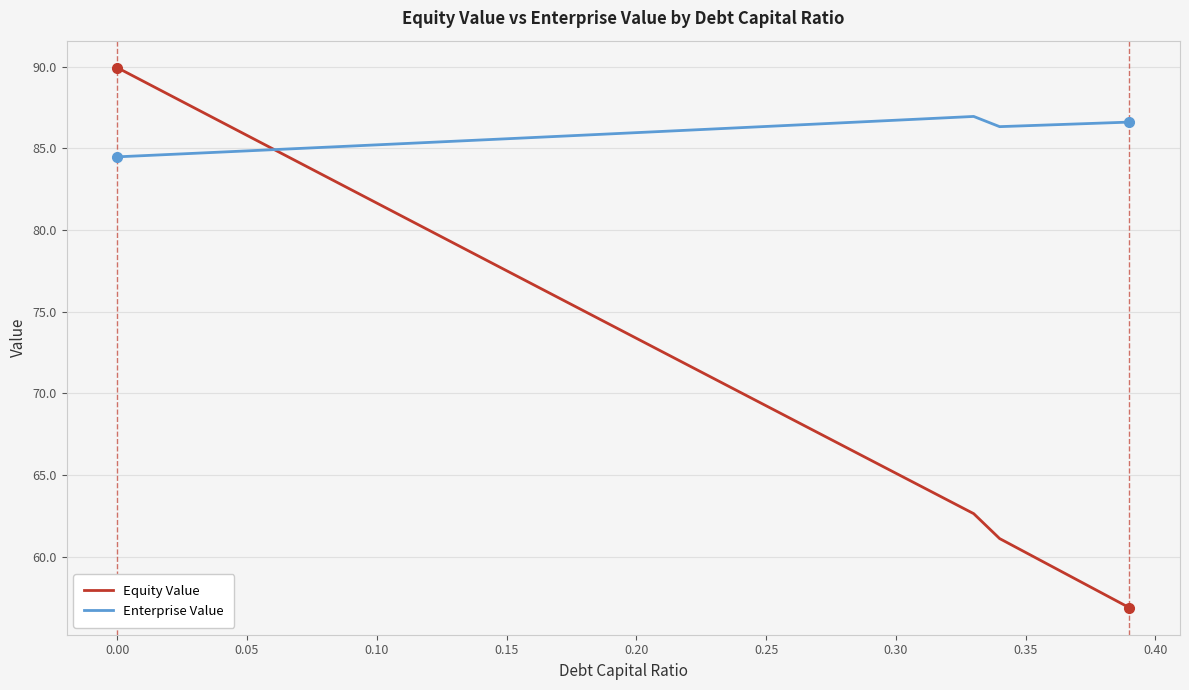

Rank the series by their maximum value, from lowest to highest.

Enterprise Value, Equity Value